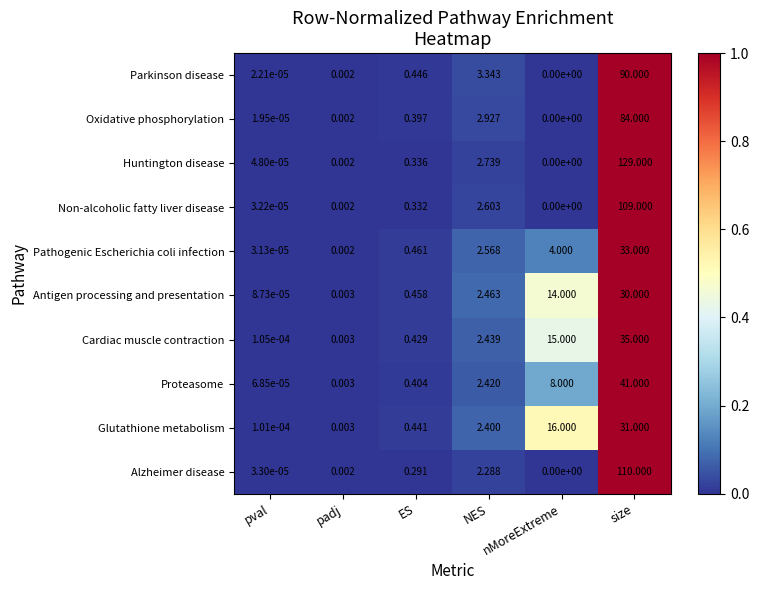

At NES, list the series in order from largest to smallest.

Parkinson disease, Oxidative phosphorylation, Huntington disease, Non-alcoholic fatty liver disease, Pathogenic Escherichia coli infection, Antigen processing and presentation, Cardiac muscle contraction, Proteasome, Glutathione metabolism, Alzheimer disease